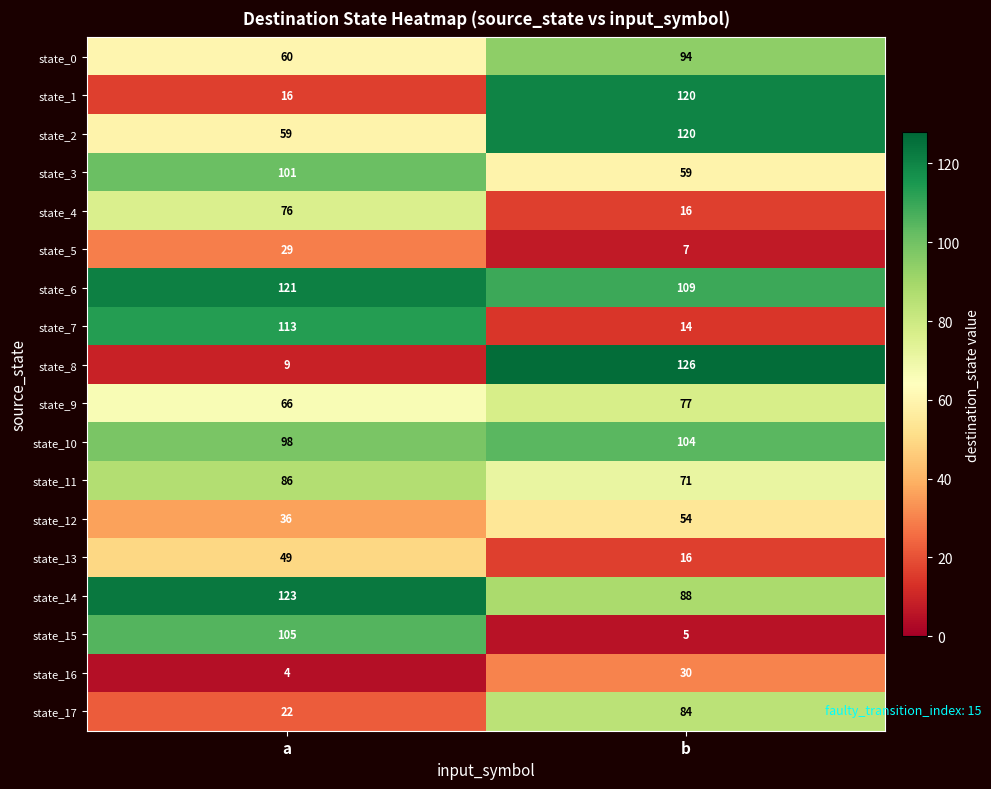

What is the approximate value of state_5 at a, to the nearest 5?

30